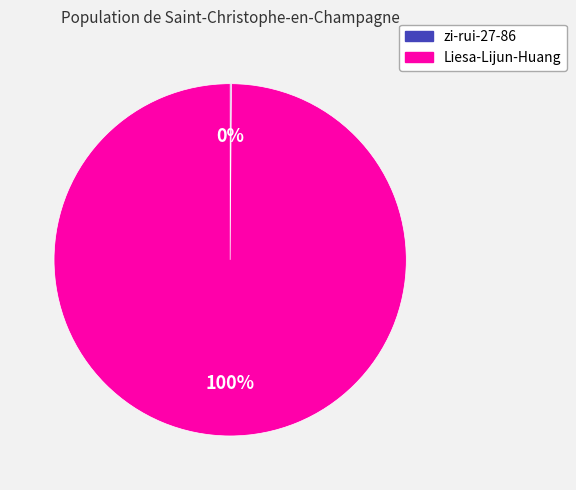

Is it true that Liesa-Lijun-Huang is 100% of the pie?

True